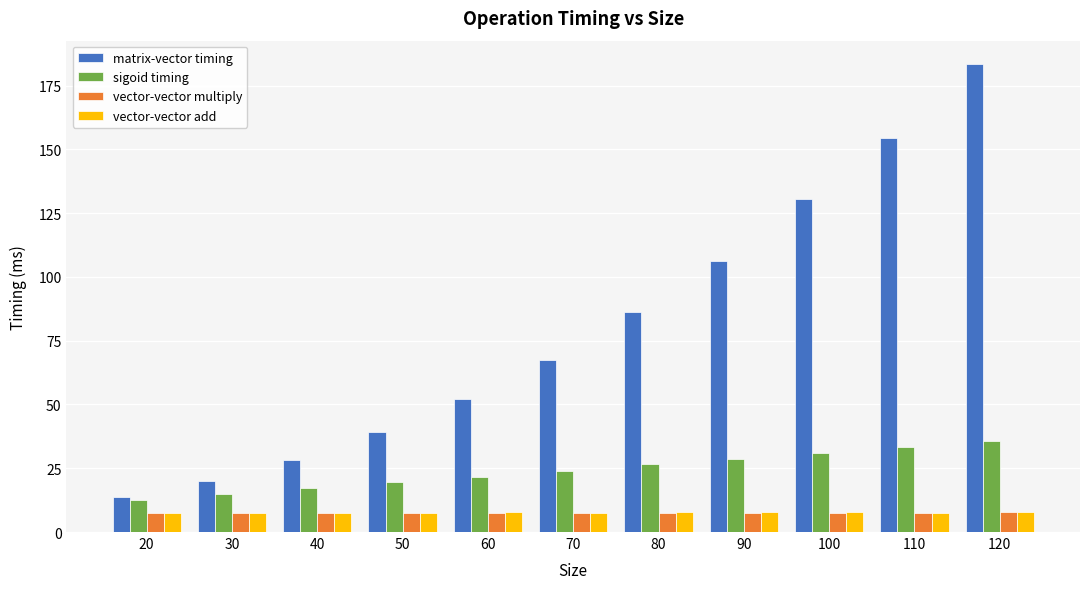

At how many categories does at least one series exceed 36?

8